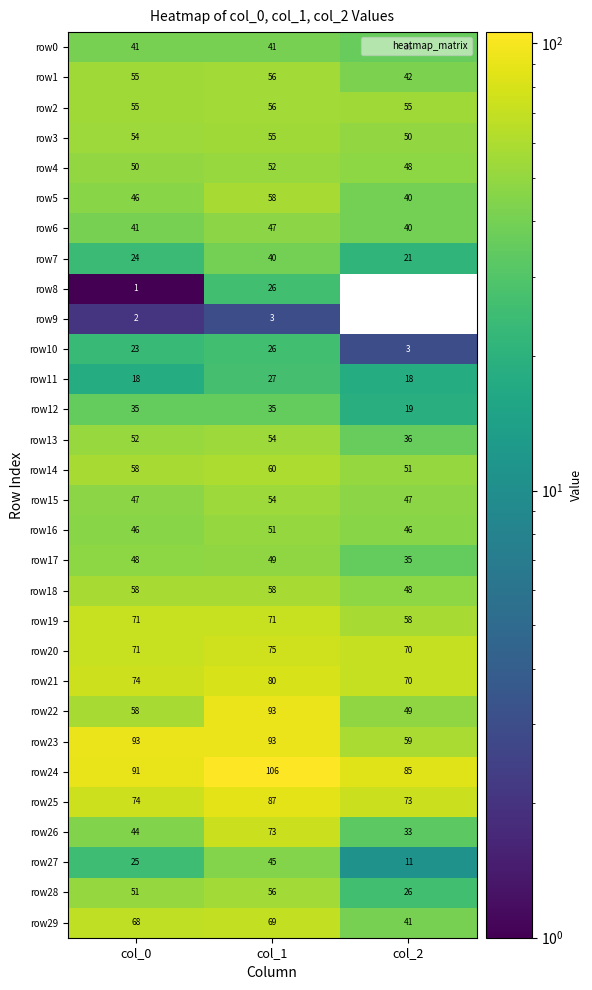

Which series has the largest total across all categories?

row24